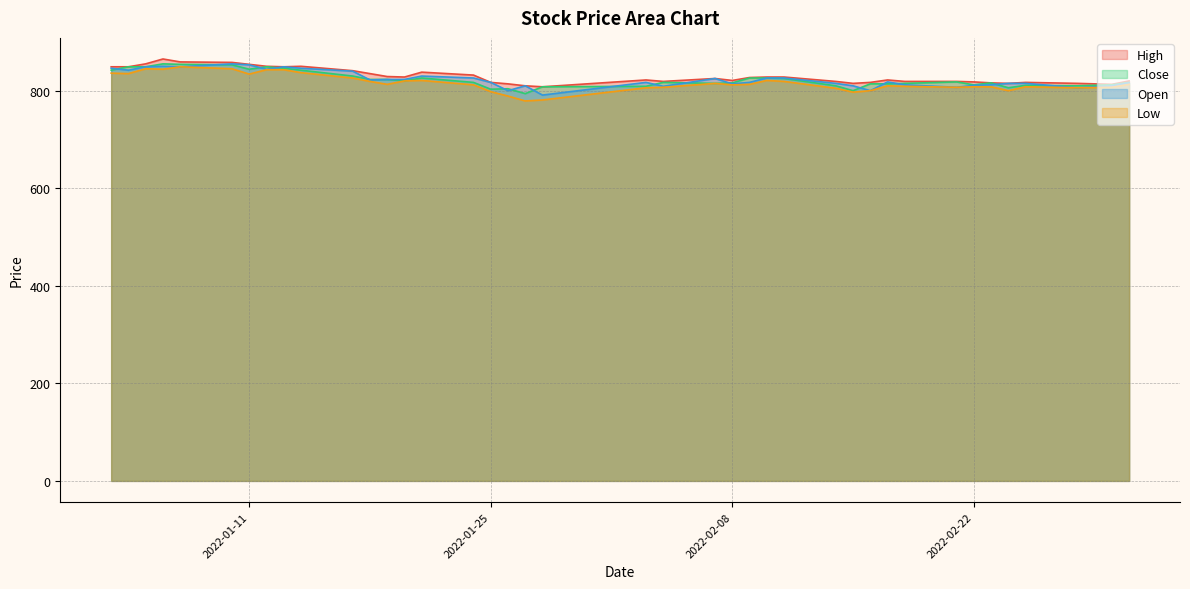

At which label is High closest to 836?

2022-01-18